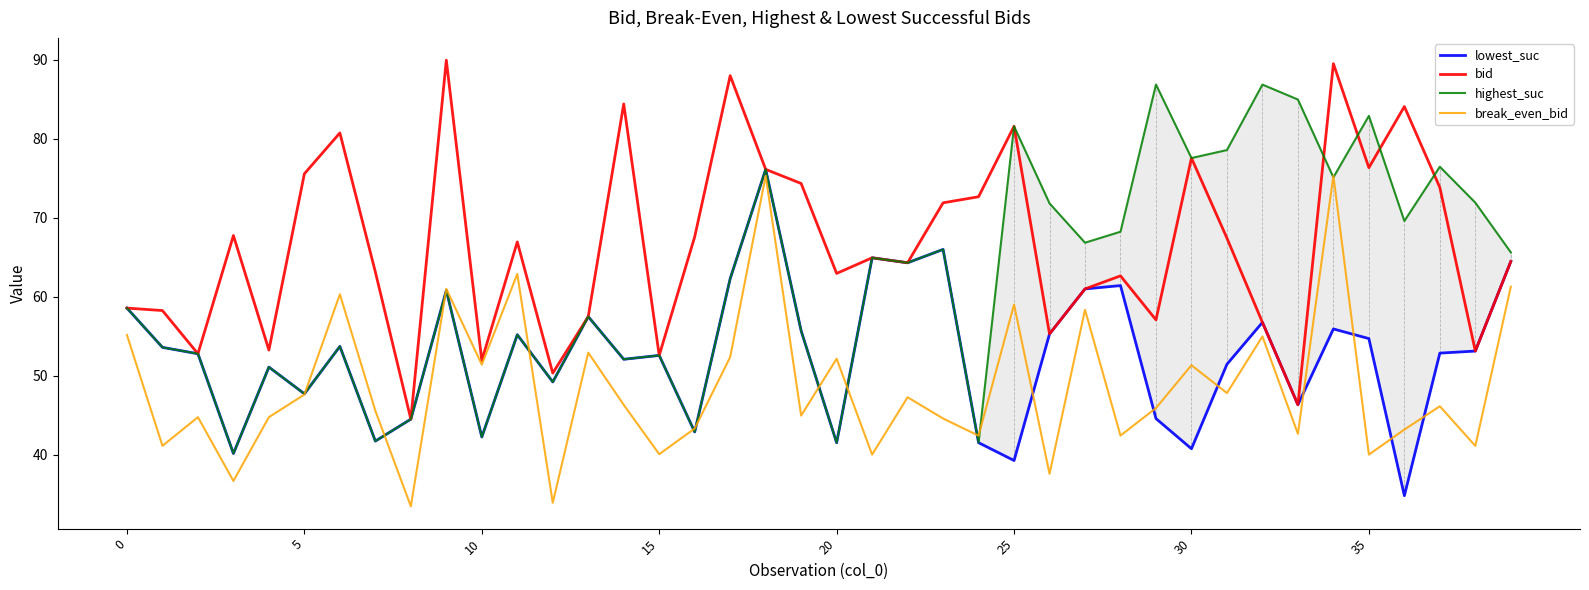

True or false: highest_suc and lowest_suc intersect in this chart.

False